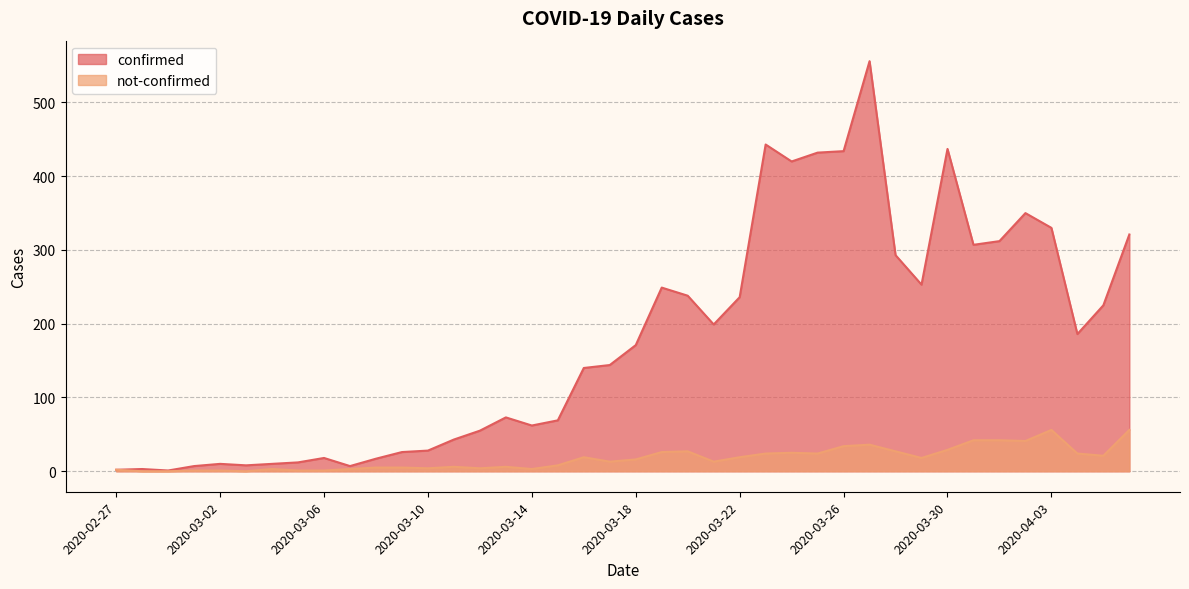

Rank the series by their maximum value, from highest to lowest.

confirmed, not-confirmed